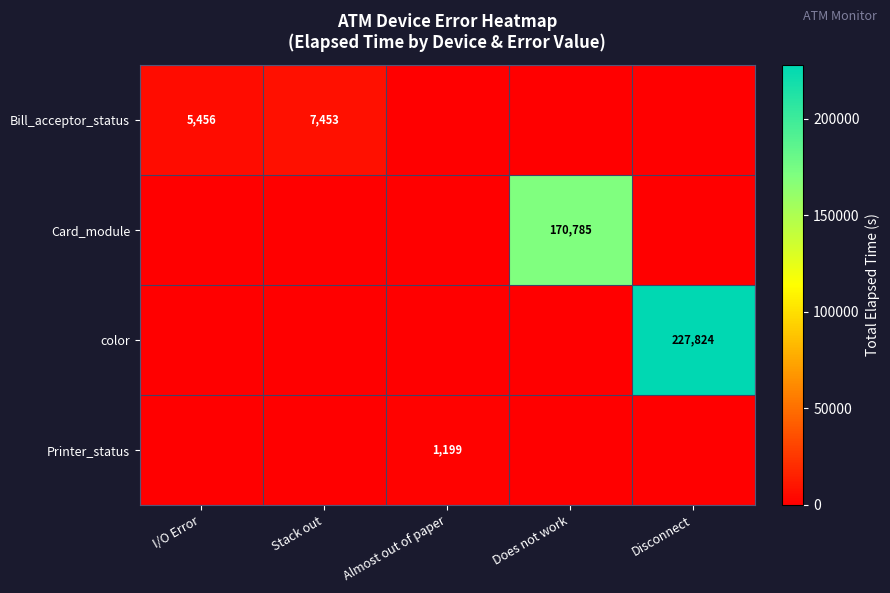

Is it true that color equals 227824 at Disconnect?

True